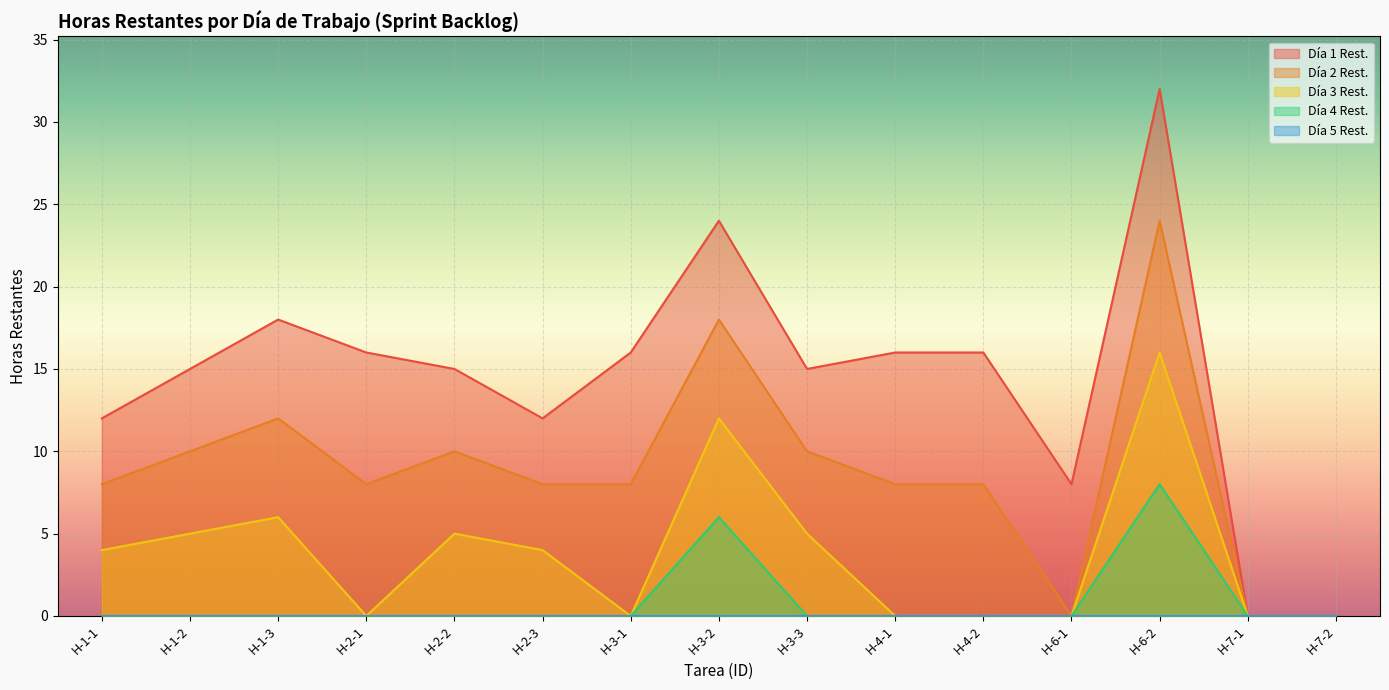

Rank the categories by Día 3 Rest. value from lowest to highest.

H-2-1, H-3-1, H-4-1, H-4-2, H-6-1, H-7-1, H-7-2, H-1-1, H-2-3, H-1-2, H-2-2, H-3-3, H-1-3, H-3-2, H-6-2